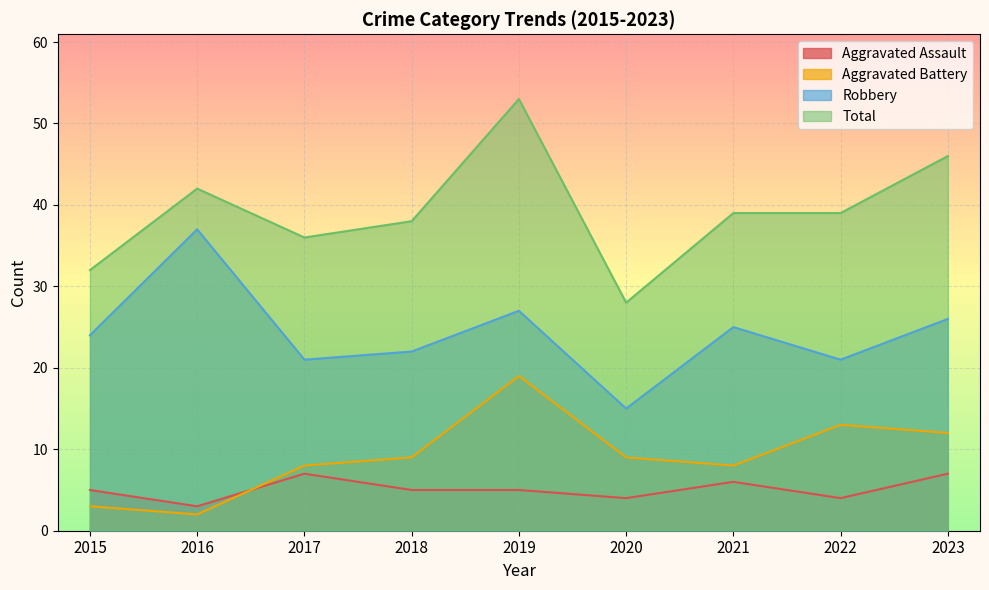

At which category does Aggravated Battery reach its first local valley?

2016